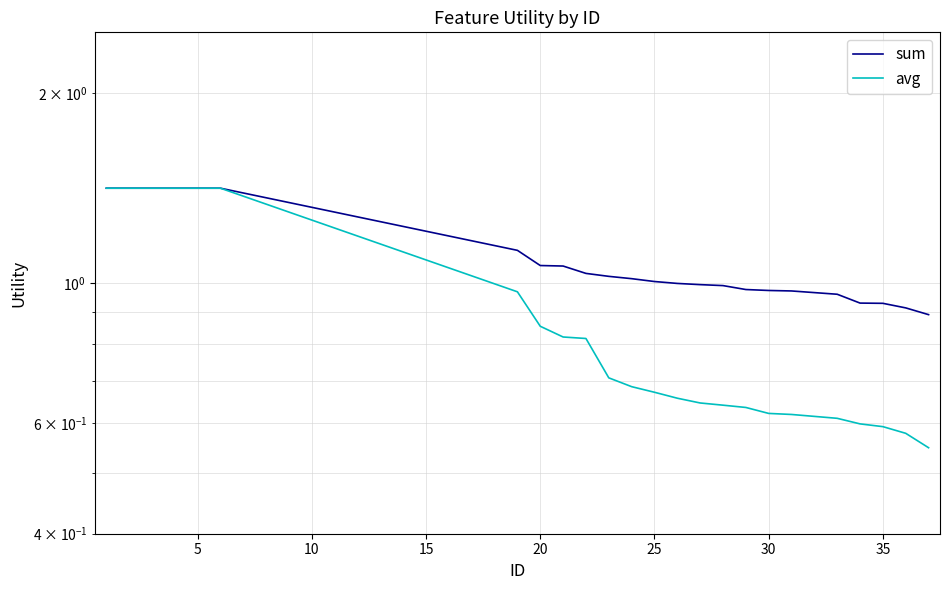

Reading left to right, extract all data points from this chart.

sum: 1.4	1.4	1.4	1.4	1.4	1.4	1.1	1.1	1.1	1.0	1.0	1.0	1.0	1.0	1.0	1.0	1.0	1.0	1.0	1.0	0.9	0.9	0.9	0.9
avg: 1.4	1.4	1.4	1.4	1.4	1.4	1.0	0.9	0.8	0.8	0.7	0.7	0.7	0.7	0.6	0.6	0.6	0.6	0.6	0.6	0.6	0.6	0.6	0.5